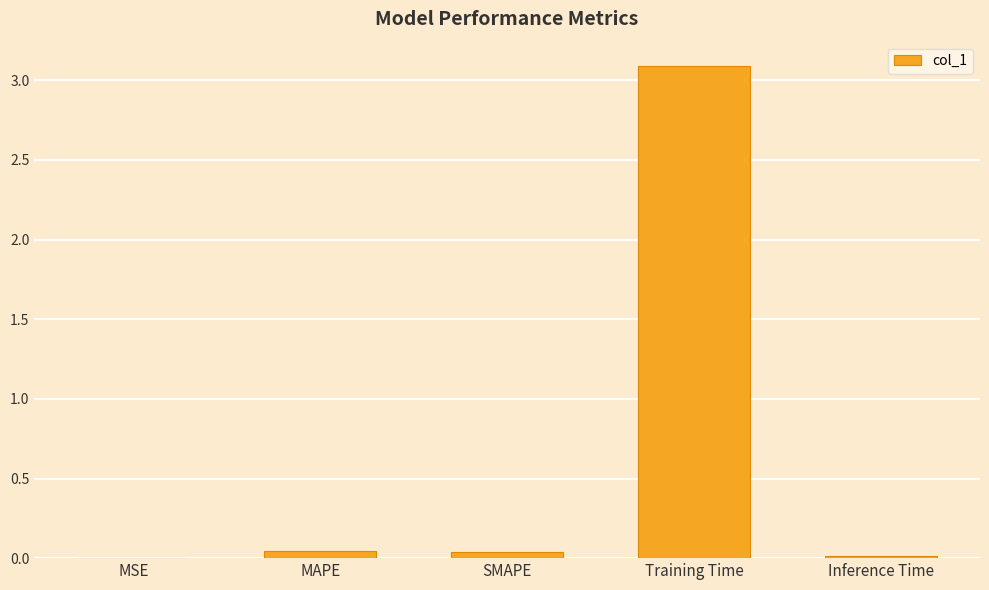

The value at Training Time is 1.5. True or false?

False